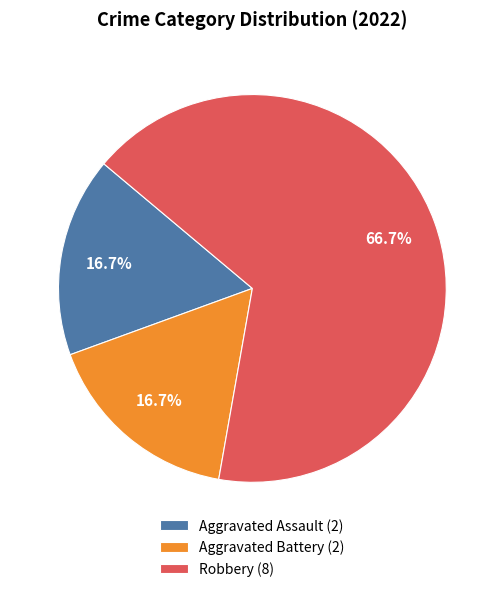

Approximately how many times larger is the value at Aggravated Assault (2) compared to Aggravated Battery (2)?

1.0